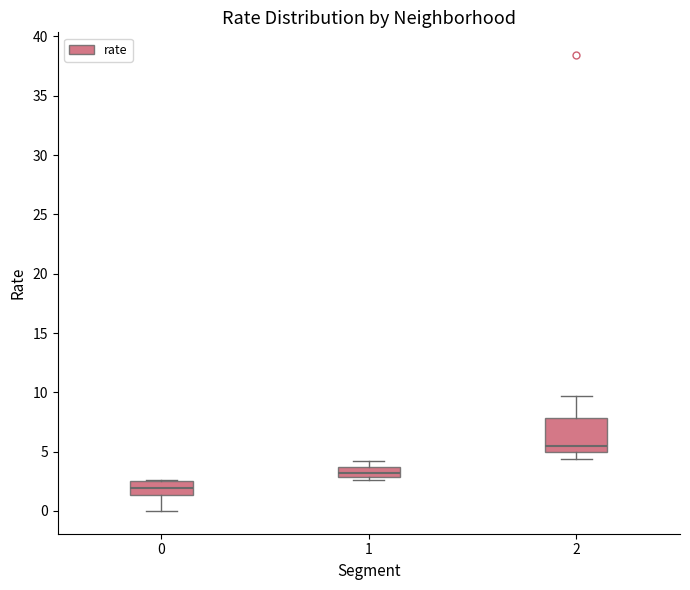

Reading left to right, transcribe this box plot: for each box, give where its median line is, the range the box spans, and where its two whiskers end, as read against the y-axis. The values are not printed on the chart, so give them approximately, as read against the axis.

0: median 2.0, box 1.5 to 2.5, whiskers 0.0 to 2.5
1: median 3.0 (inside the box), box 3.0 to 3.5, whiskers 2.5 to 4.0
2: median 5.5, box 5.0 to 8.0, whiskers 4.5 to 9.5